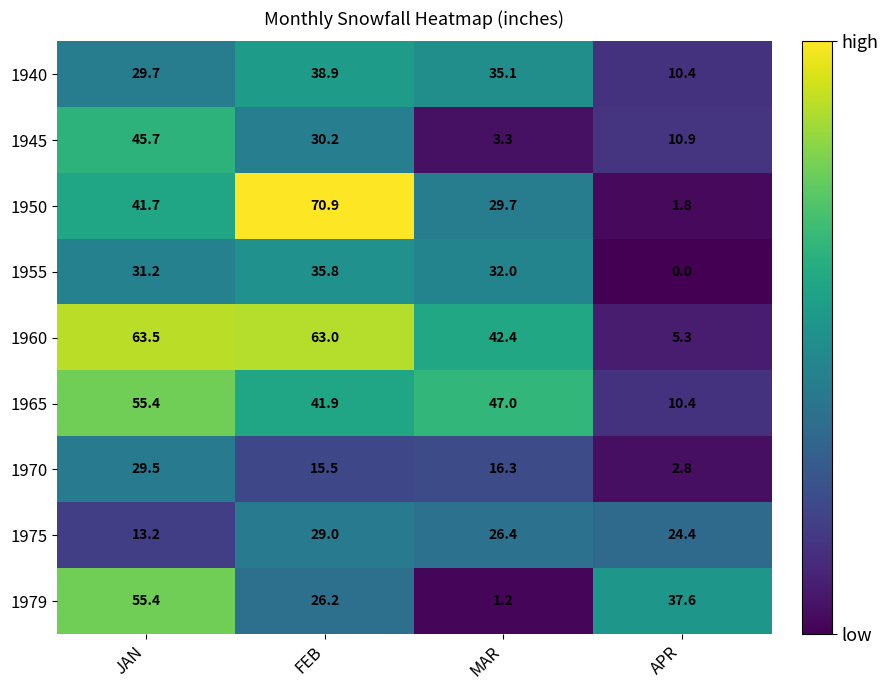

What is the difference between the highest and lowest values at MAR?

45.8